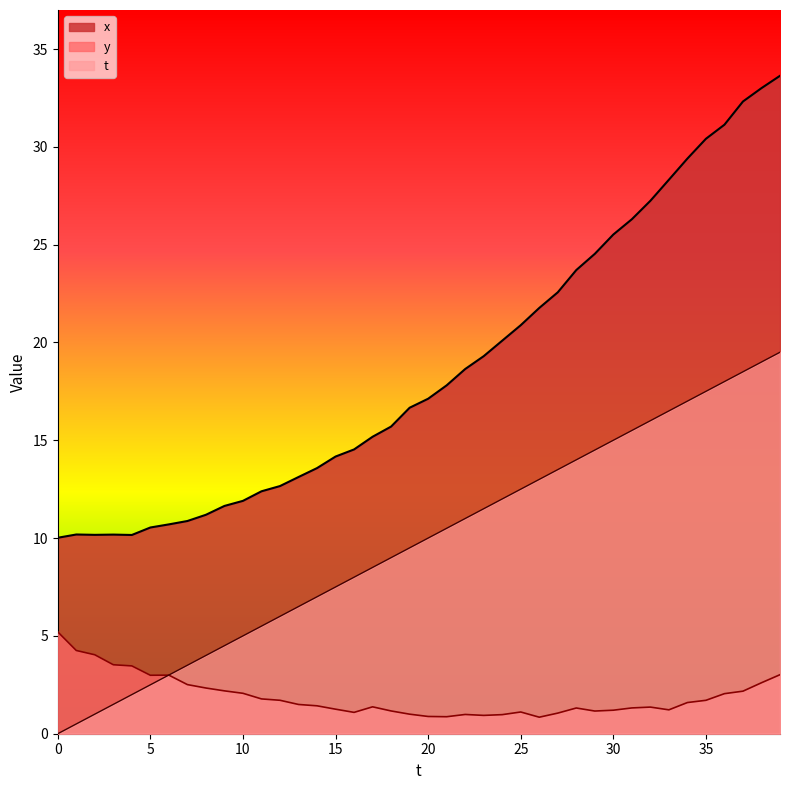

Reading right to left, extract all data points from this chart.

x: 33.6	33.0	32.3	31.1	30.4	29.4	28.3	27.2	26.3	25.5	24.5	23.7	22.6	21.8	20.9	20.1	19.3	18.6	17.8	17.1	16.7	15.7	15.2	14.5	14.2	13.6	13.1	12.7	12.4	11.9	11.6	11.2	10.9	10.7	10.5	10.2	10.2	10.2	10.2	10.0
y: 3.0	2.6	2.2	2.0	1.7	1.6	1.2	1.4	1.3	1.2	1.2	1.3	1.1	0.8	1.1	1.0	0.9	1.0	0.9	0.9	1.0	1.2	1.4	1.1	1.3	1.4	1.5	1.7	1.8	2.1	2.2	2.3	2.5	3.0	3.0	3.5	3.5	4.0	4.3	5.2
t: 19.5	19.0	18.5	18.0	17.5	17.0	16.5	16.0	15.5	15.0	14.5	14.0	13.5	13.0	12.5	12.0	11.5	11.0	10.5	10.0	9.5	9.0	8.5	8.0	7.5	7.0	6.5	6.0	5.5	5.0	4.5	4.0	3.5	3.0	2.5	2.0	1.5	1.0	0.5	0.0